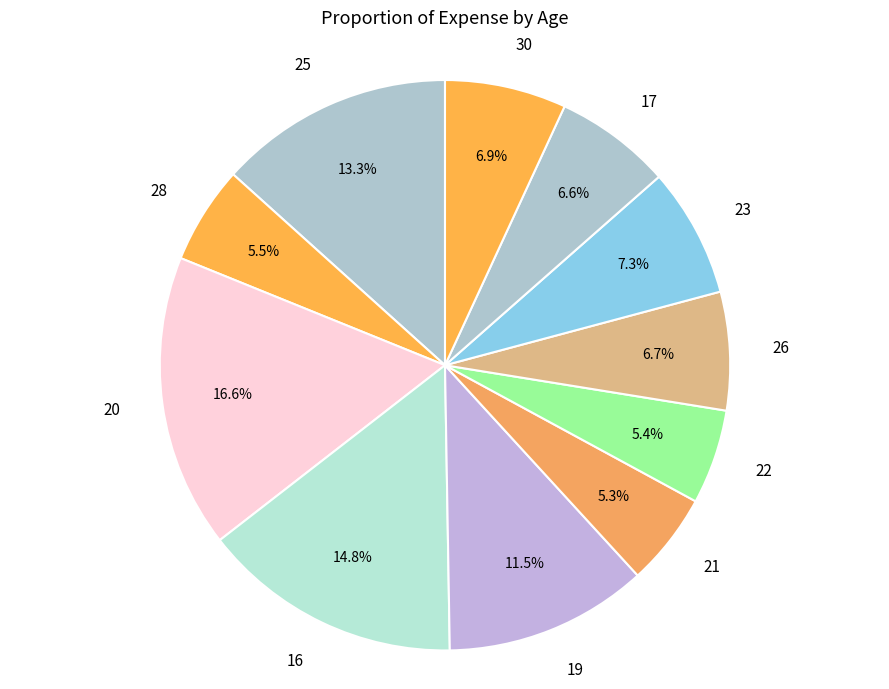

Which slice is the largest?

20